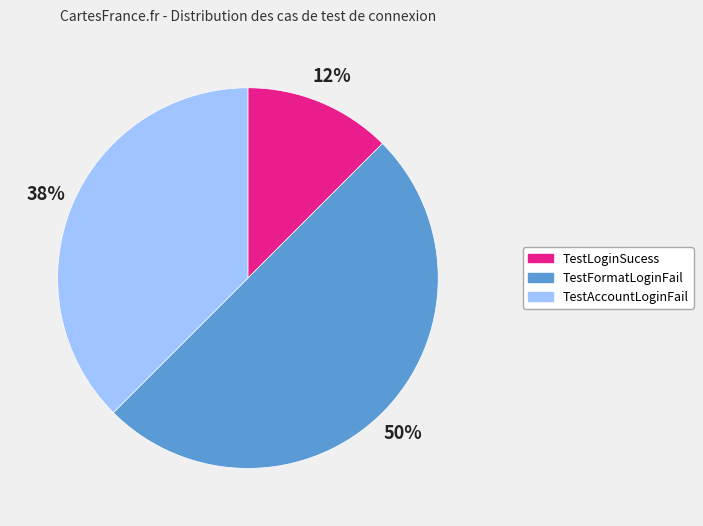

Approximately how many times larger is the value at TestLoginSucess compared to TestAccountLoginFail?

0.3